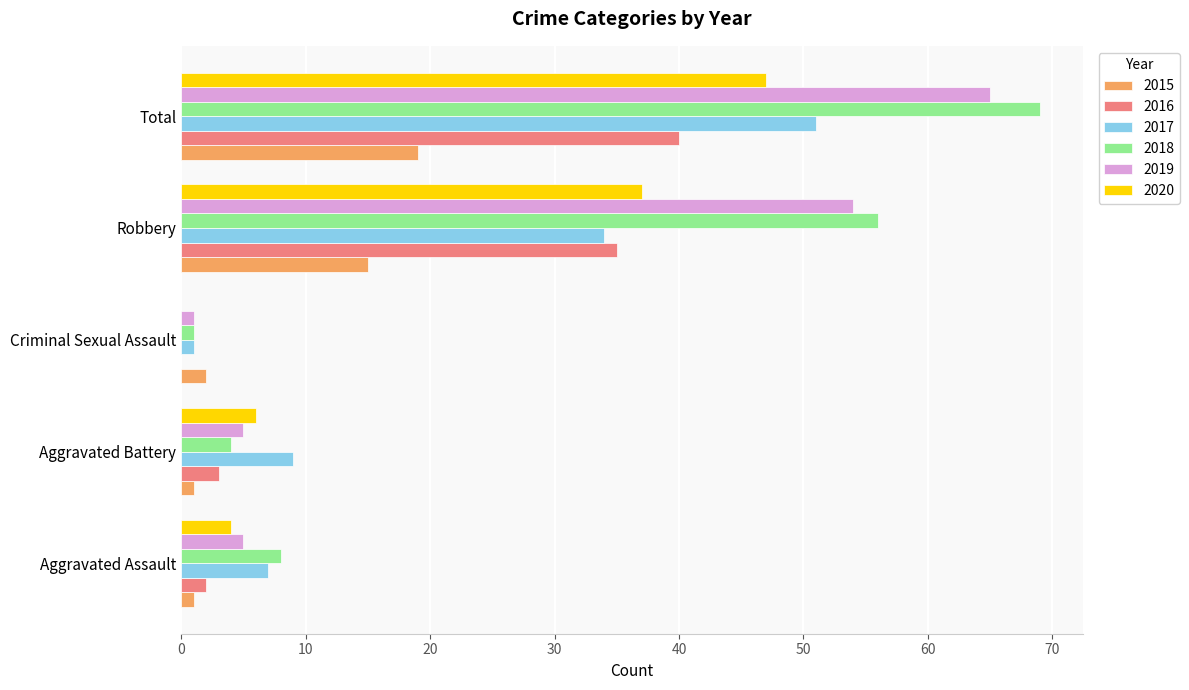

The 2017 series shows 51 at Total. True or false?

True